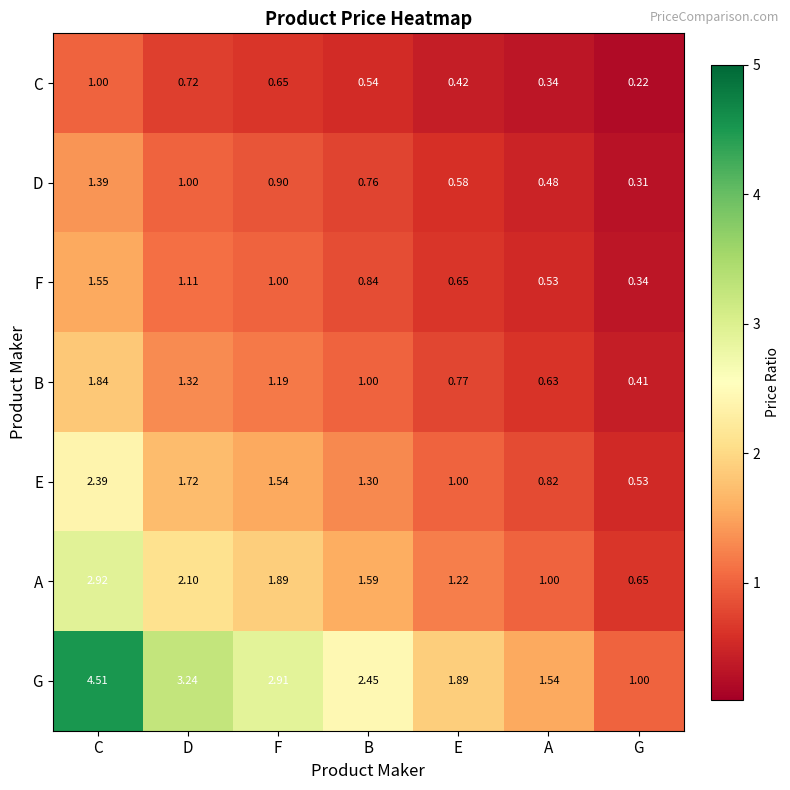

Which series has the widest spread of values?

G